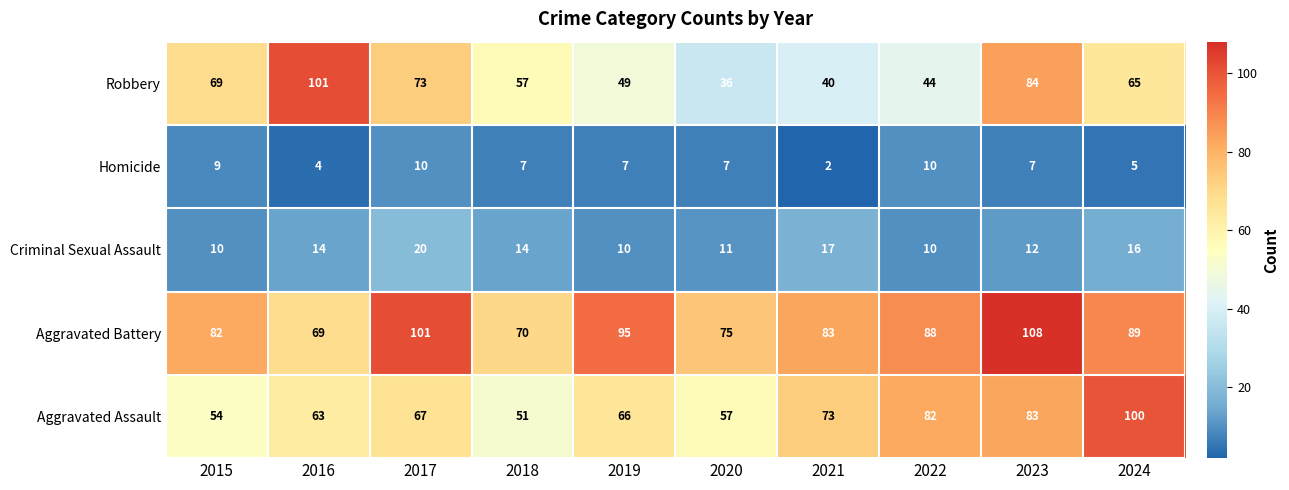

What is the sum of the Homicide values at 2018 and 2015?

16